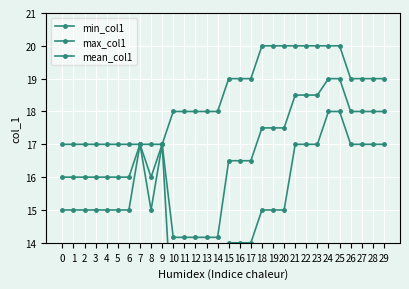

What are all the series names shown in the legend?

min_col1, max_col1, mean_col1